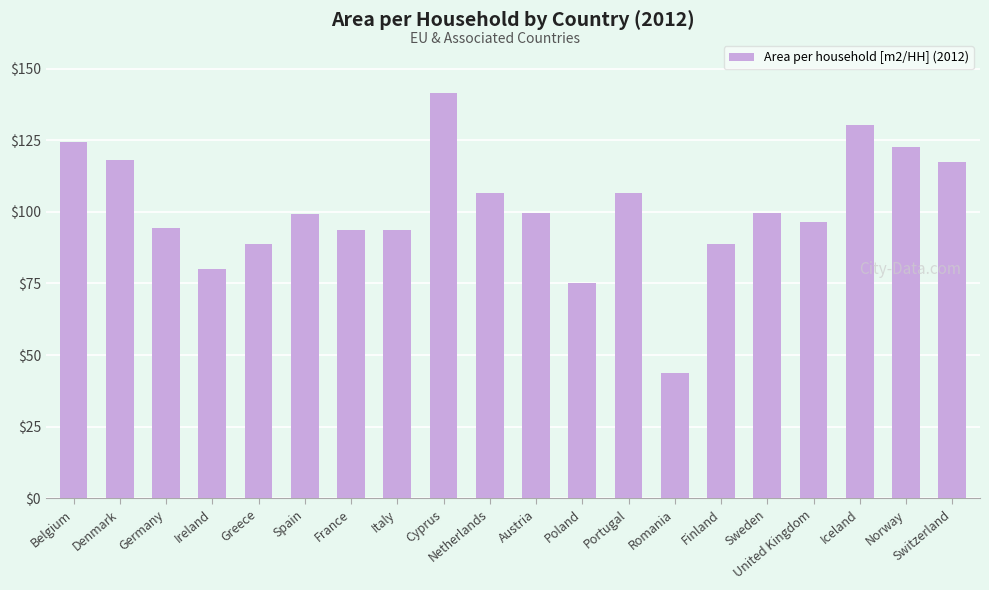

Which has a higher value, Italy or Switzerland?

Switzerland